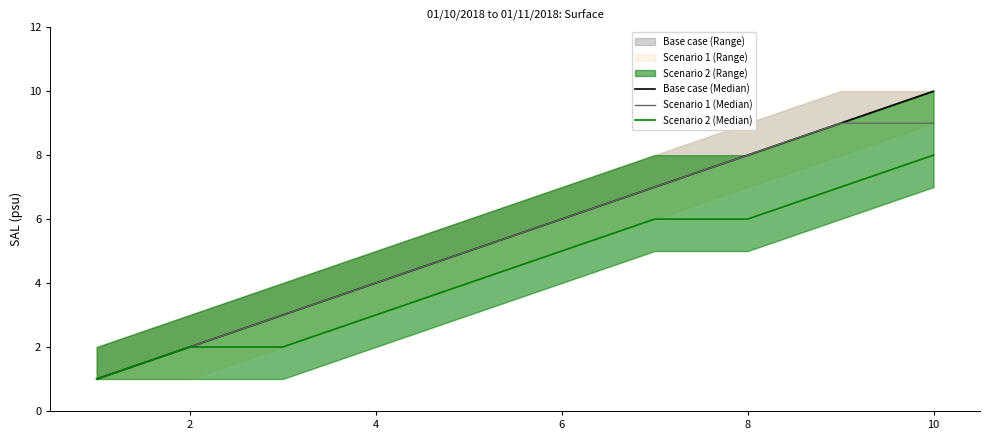

Which series changed the most between 10 and 8?

Base case (Median)